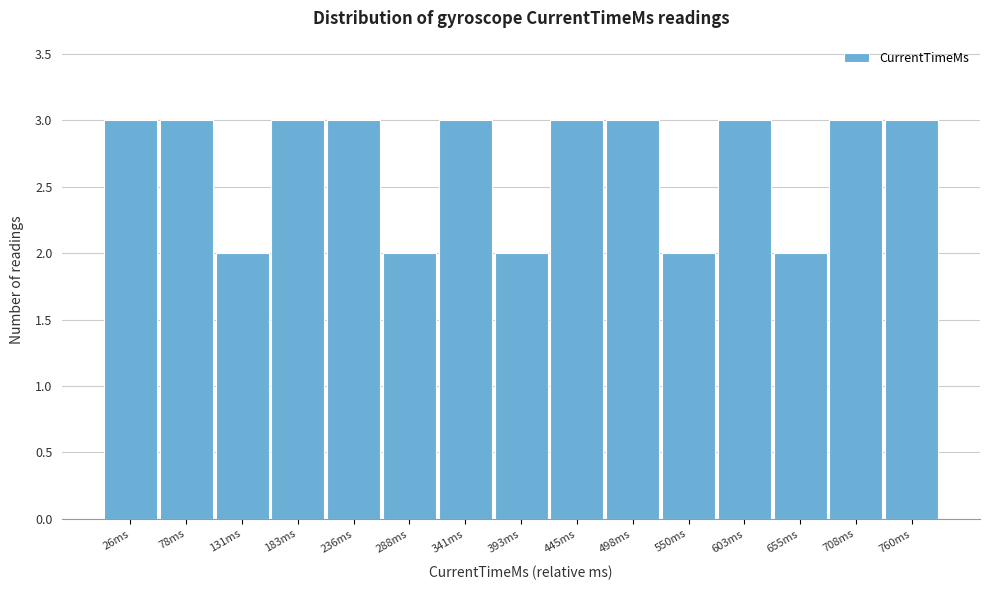

Reading left to right, list every bar in this chart as the range it spans on the x-axis followed by its height. Neither the bar edges nor the heights are printed on the chart, so give them approximately, as read against the axes.

0 to 50: 3
50 to 100: 3
100 to 160: 2
160 to 210: 3
210 to 260: 3
260 to 310: 2
310 to 370: 3
370 to 420: 2
420 to 470: 3
470 to 520: 3
520 to 580: 2
580 to 630: 3
630 to 680: 2
680 to 730: 3
730 to 790: 3